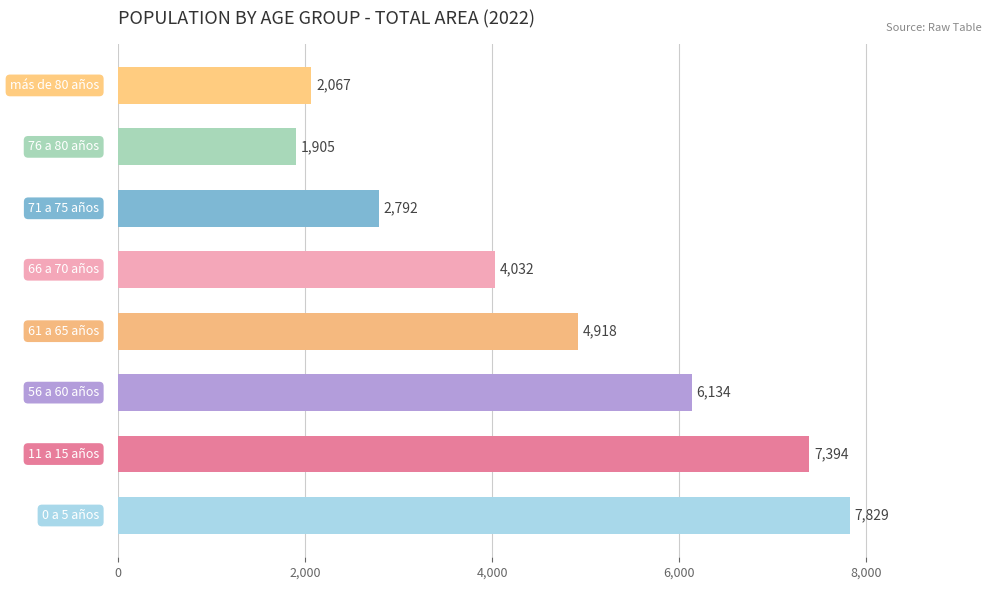

Is it true that the value at 76 a 80 años is 1905?

True